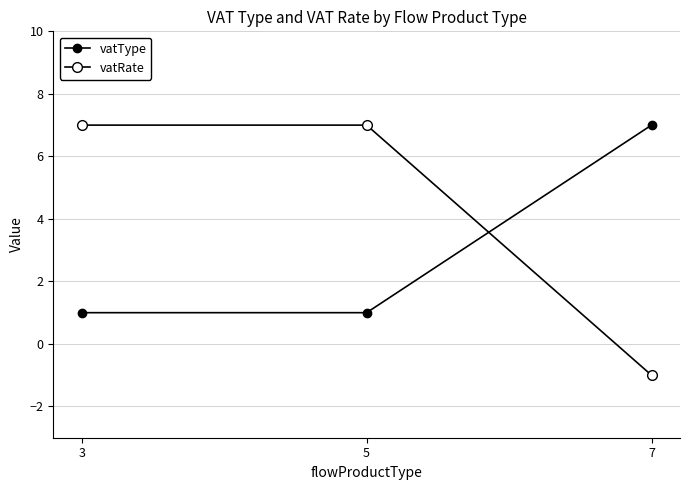

What is the average value of the vatRate series?

4